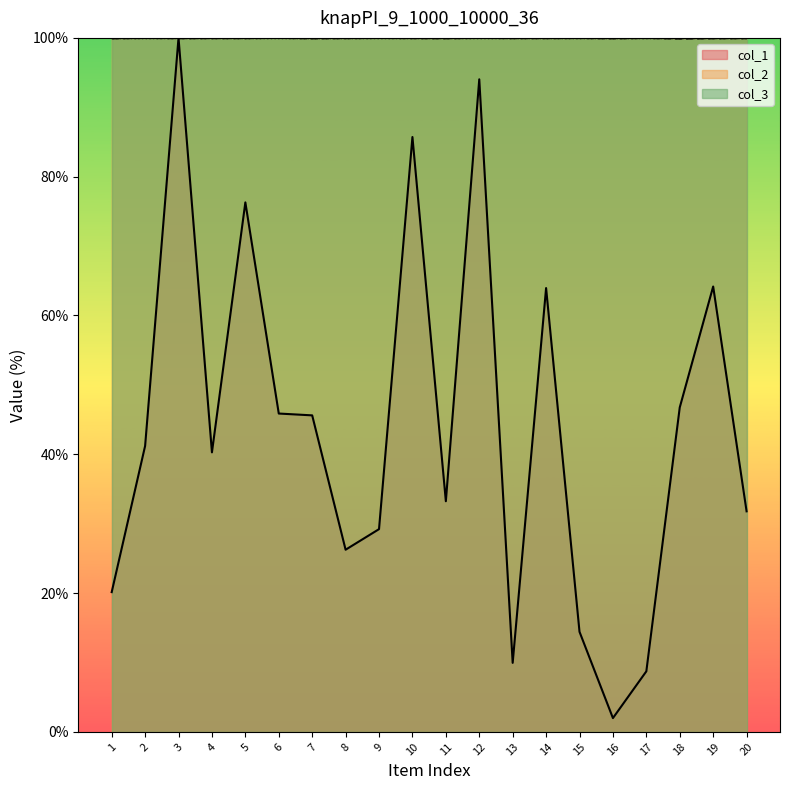

Reading right to left, list all the values displayed in this chart.

col_1: 31.8	64.2	46.8	8.7	2.0	14.4	64.0	9.9	94.0	33.2	85.7	29.2	26.3	45.6	45.9	76.3	40.3	100.0	41.2	20.1
col_2: 100.0	99.9	99.9	100.0	99.9	100.0	100.0	100.0	100.0	99.9	100.0	100.0	100.0	99.9	100.0	100.0	100.0	100.0	100.0	99.9